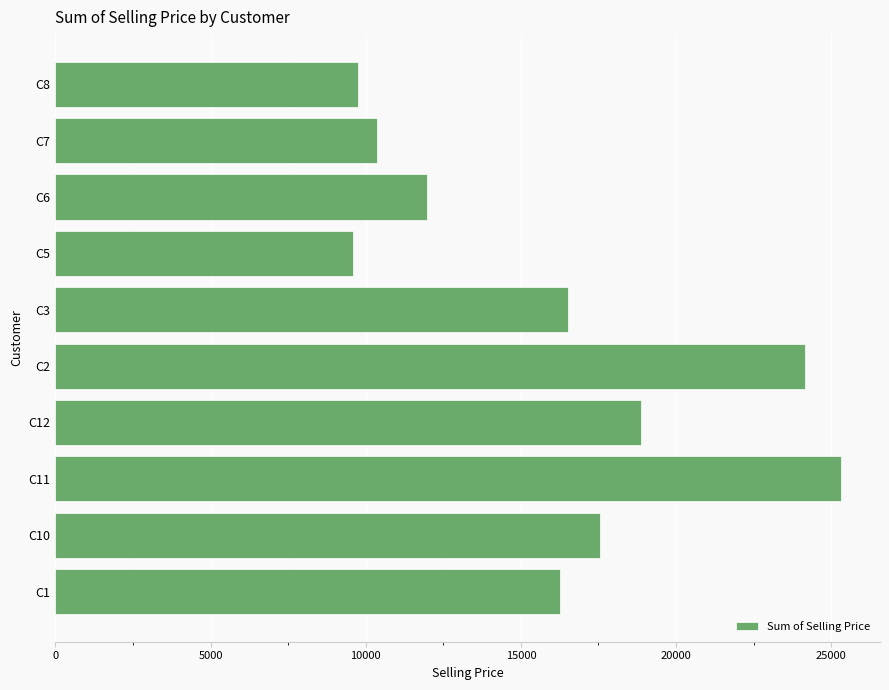

What is the greatest value displayed?

25307.0